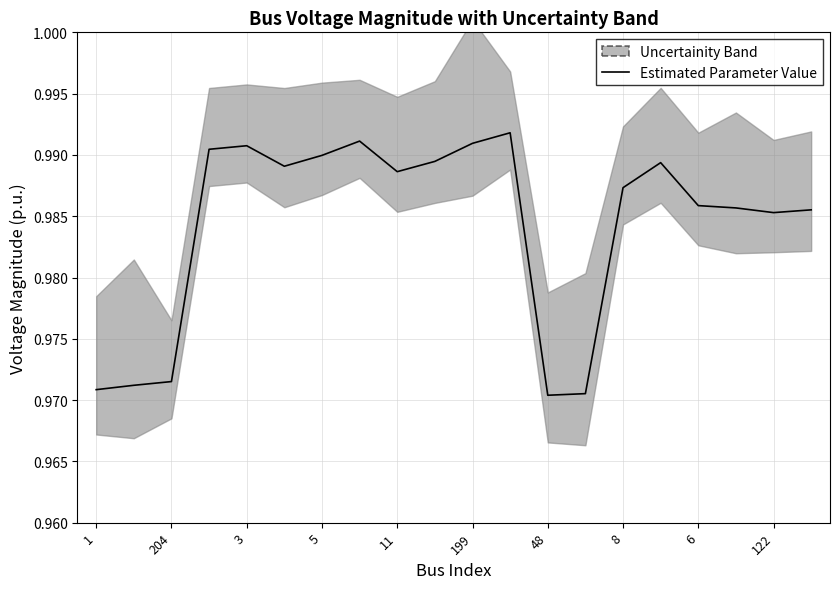

How many lines are shown in the chart?

1